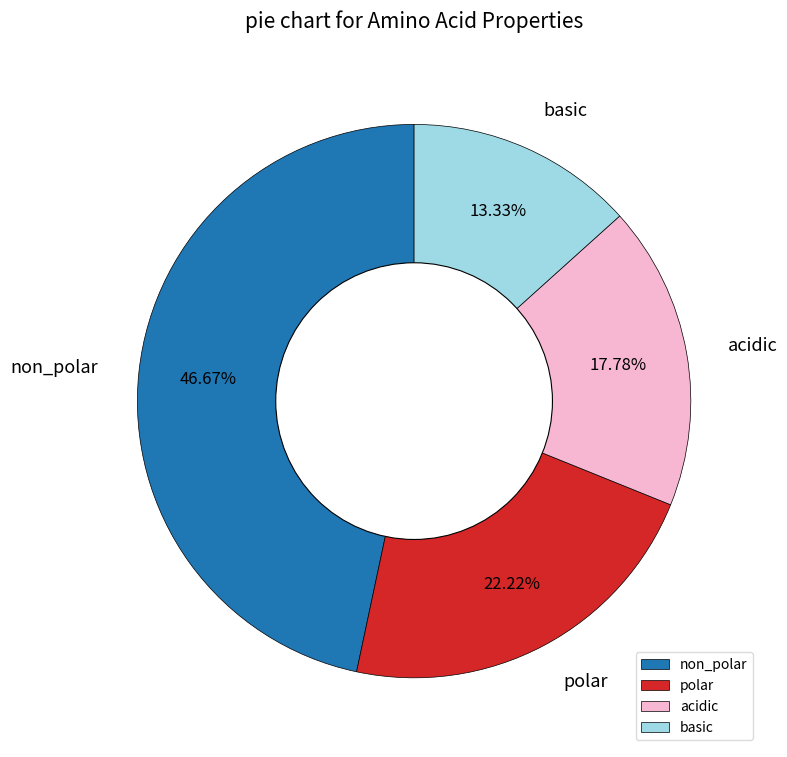

Combined, do non_polar and acidic account for over 50%?

Yes